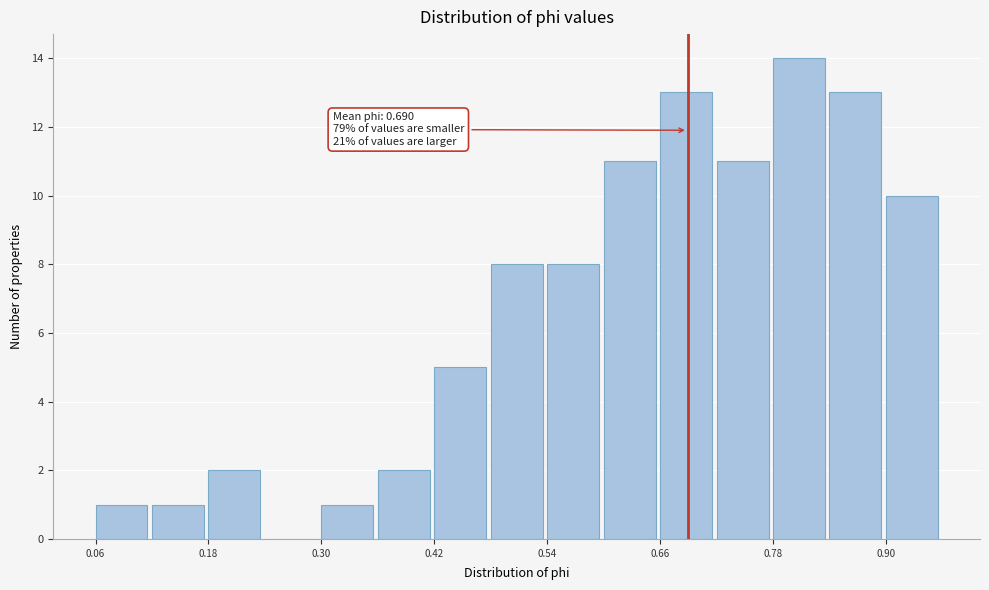

Around what value on the x-axis is the tallest bar? Give the approximate position of its centre, as read against the axis.

0.80